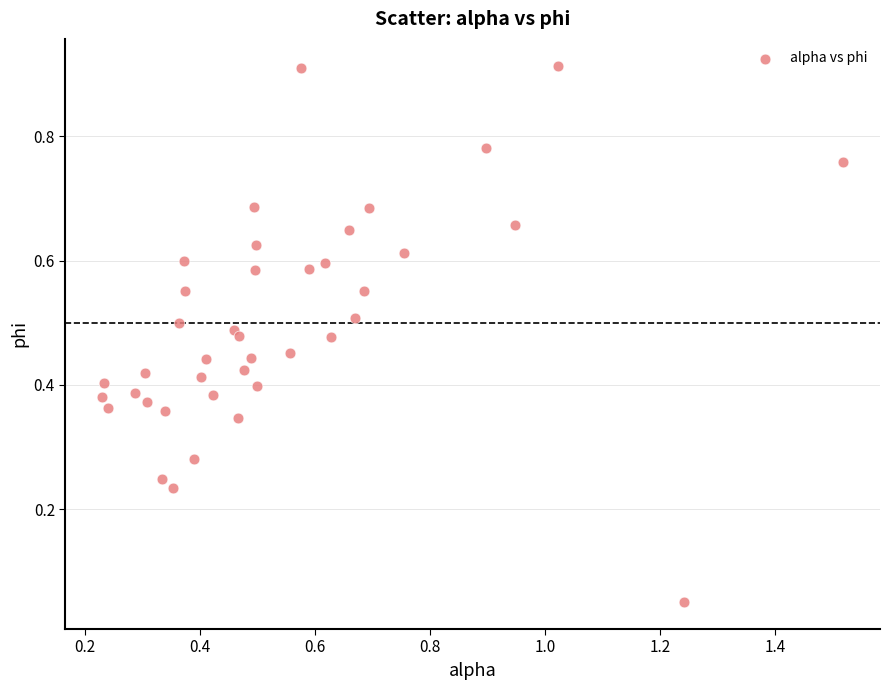

What is the range of X values (max minus min)?

1.3